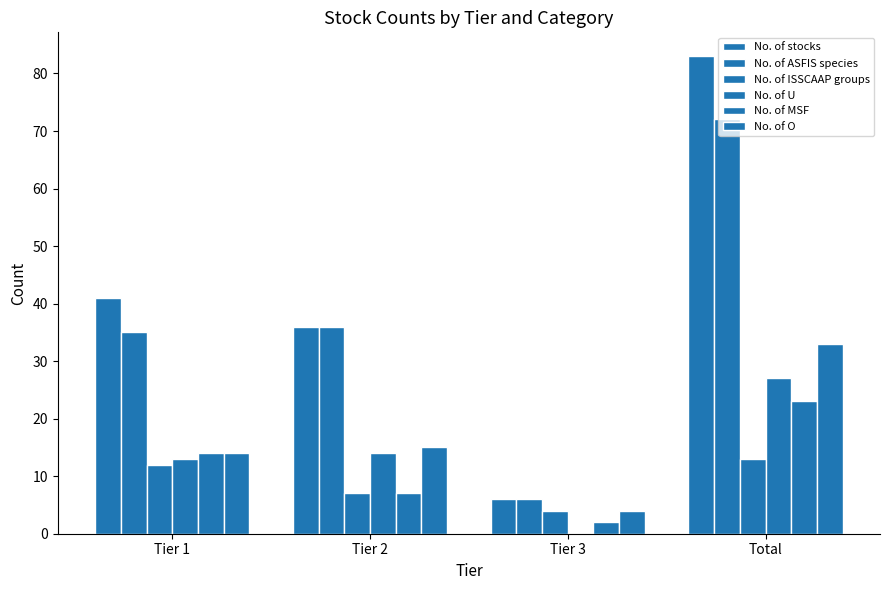

Reading right to left, extract all data points from this chart.

No. of stocks: 83	6	36	41
No. of ASFIS species: 72	6	36	35
No. of ISSCAAP groups: 13	4	7	12
No. of U: 27	0	14	13
No. of MSF: 23	2	7	14
No. of O: 33	4	15	14